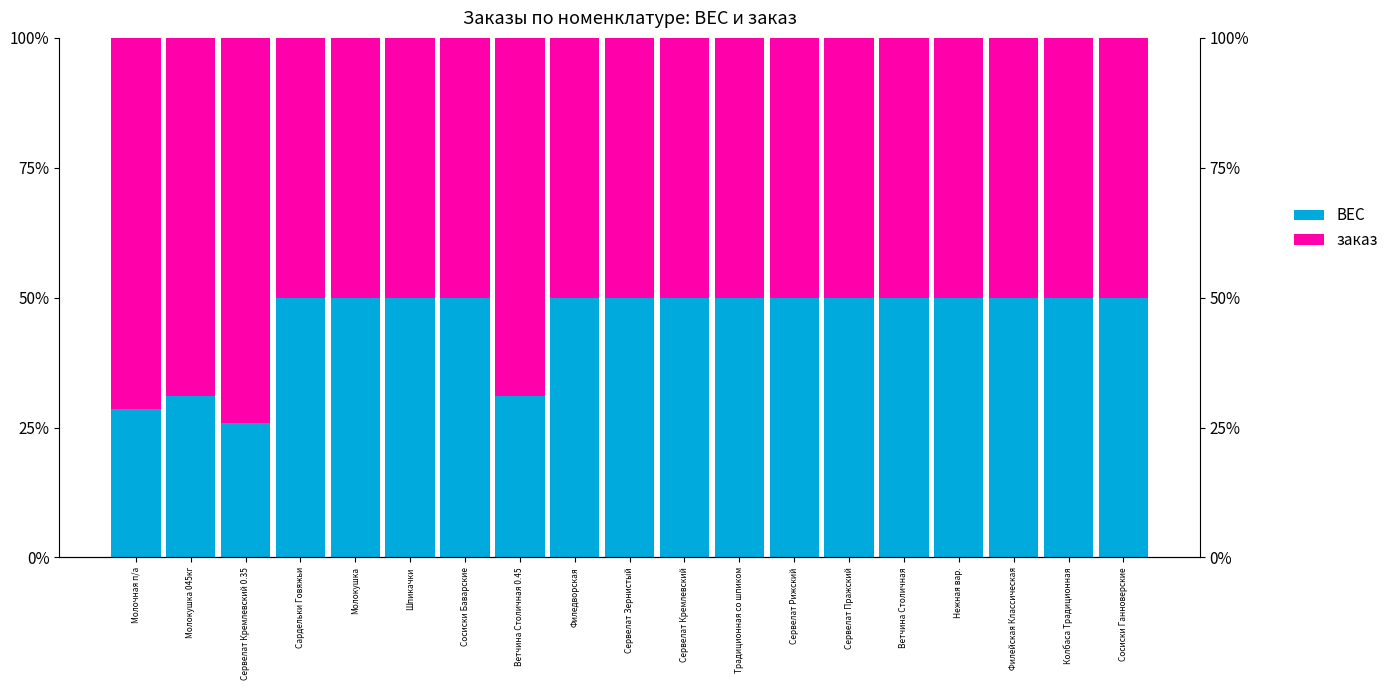

What is the difference between the maximum and minimum values in the заказ series?

0.2